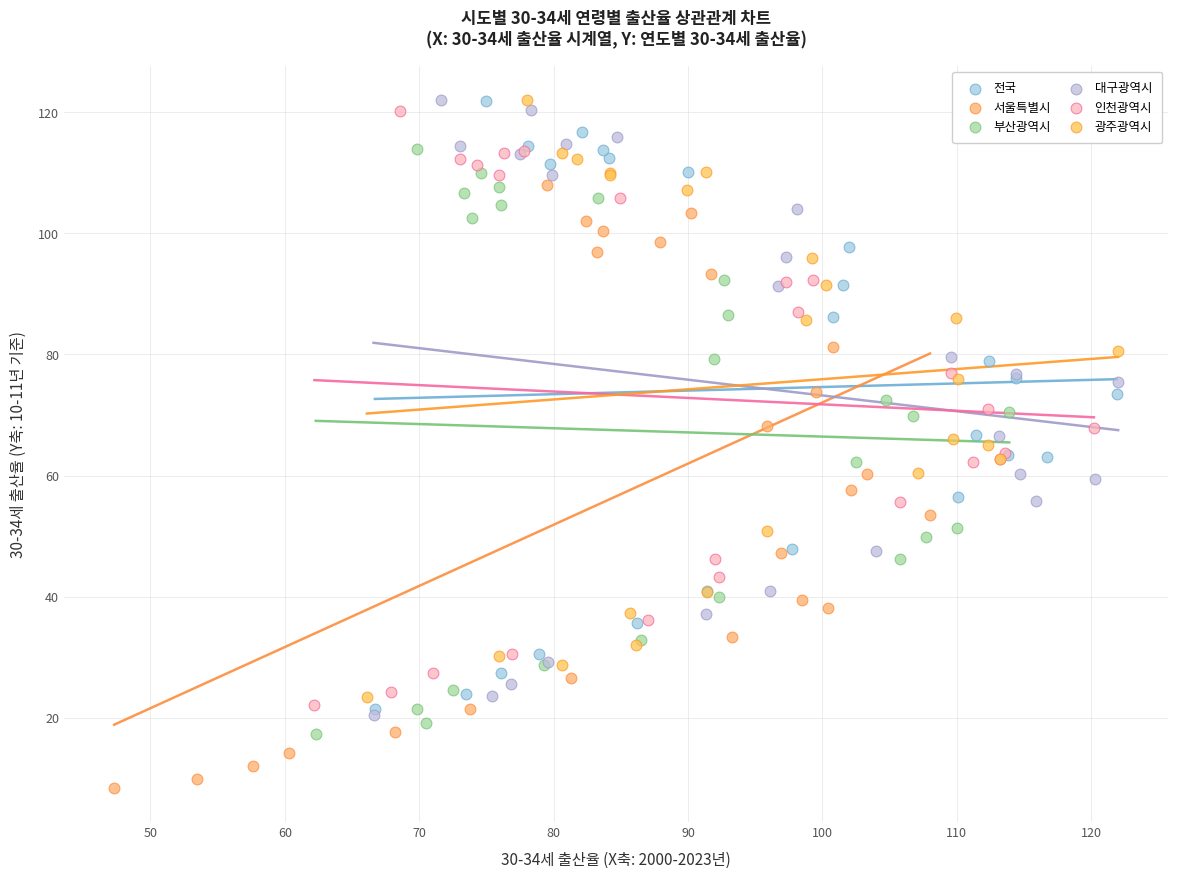

Which series reaches the minimum Y coordinate?

서울특별시